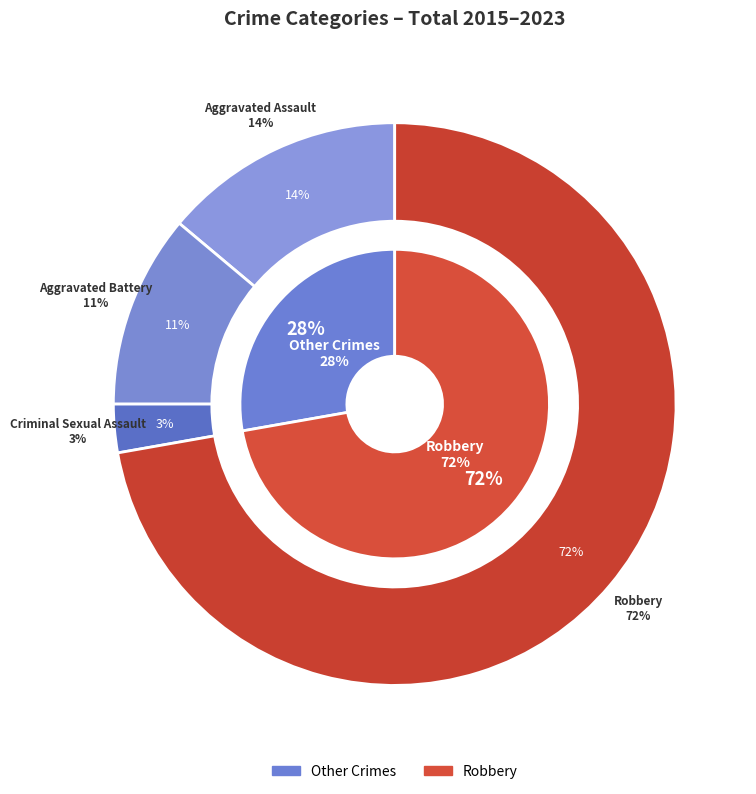

Is there a majority slice in this chart?

No